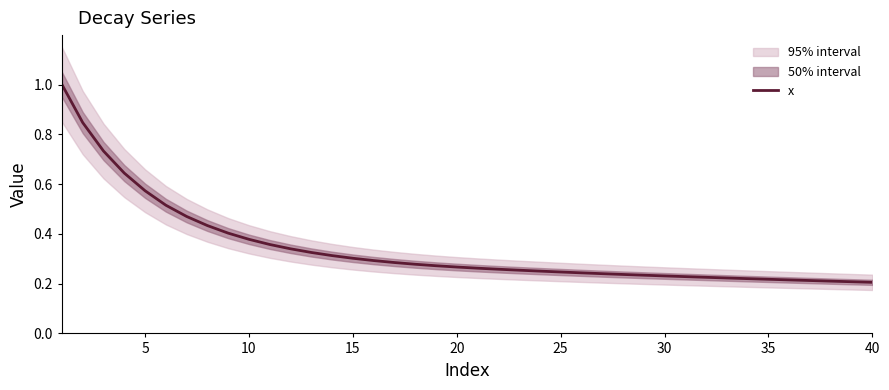

True or false: x has a value of 0.3 at 15.

True